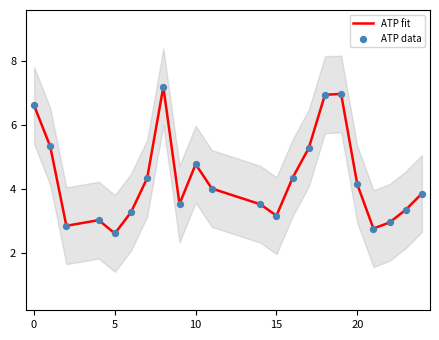

What are all the series names shown in the legend?

ATP fit, ATP data